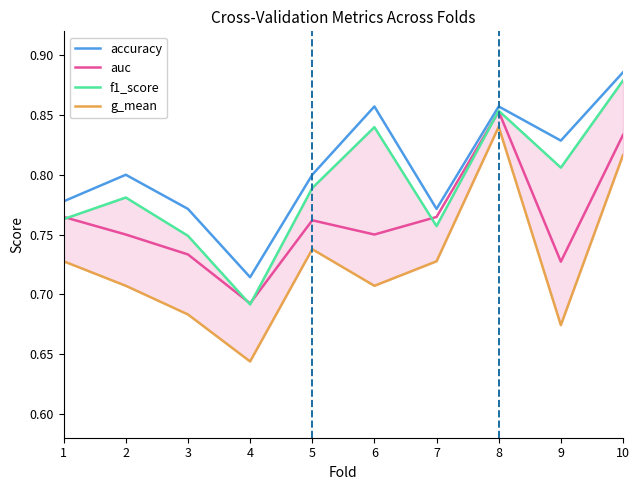

What is the difference between the second highest and second lowest values in the auc series?

0.1